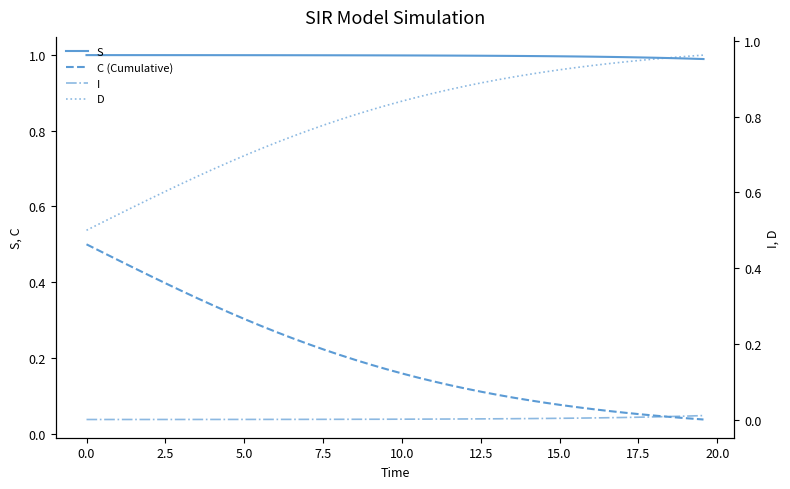

List the series in order of their overall mean, highest first.

S, D, C (Cumulative), I